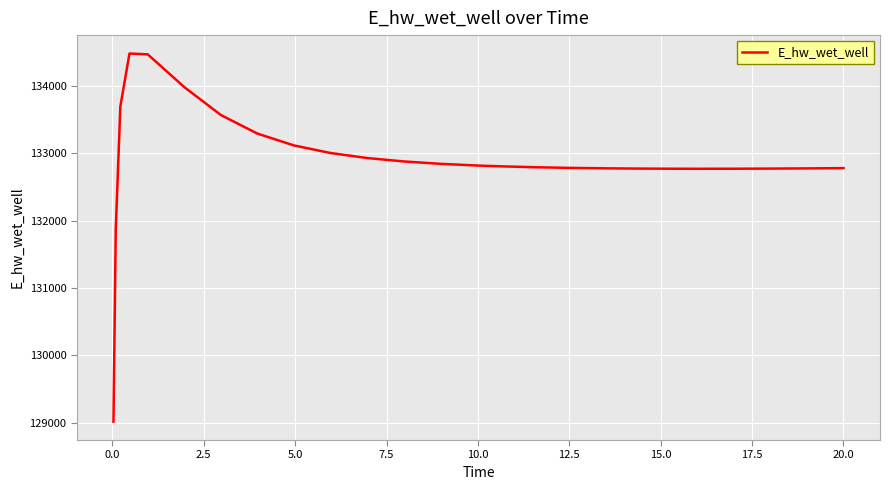

What is the greatest value displayed?

134480.2